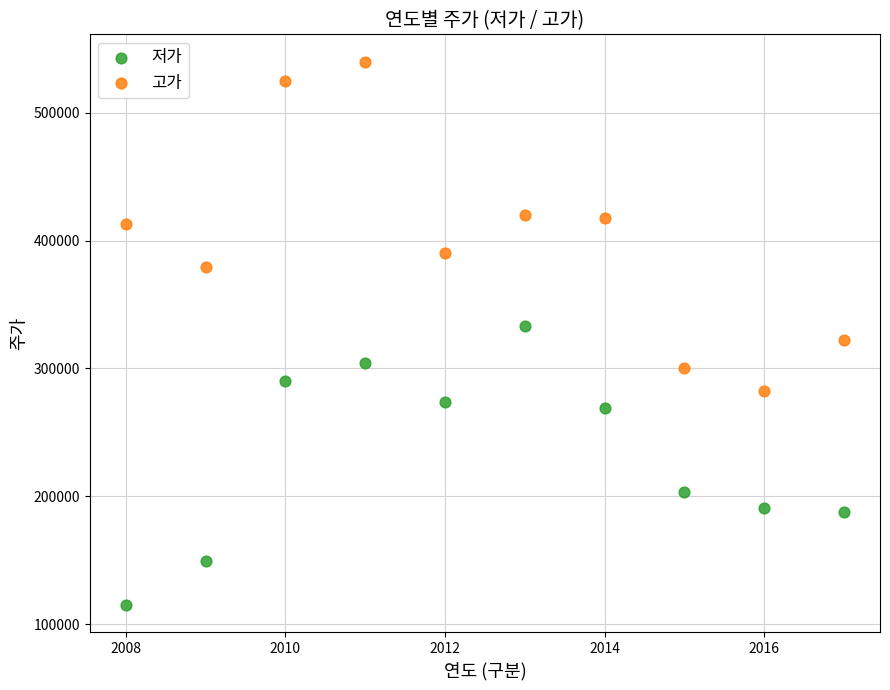

In the 저가 series, what Y value is closest to 224250?

203500